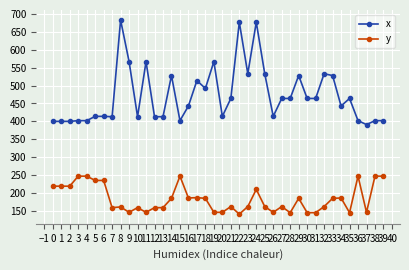

Which series has the widest spread of values?

x